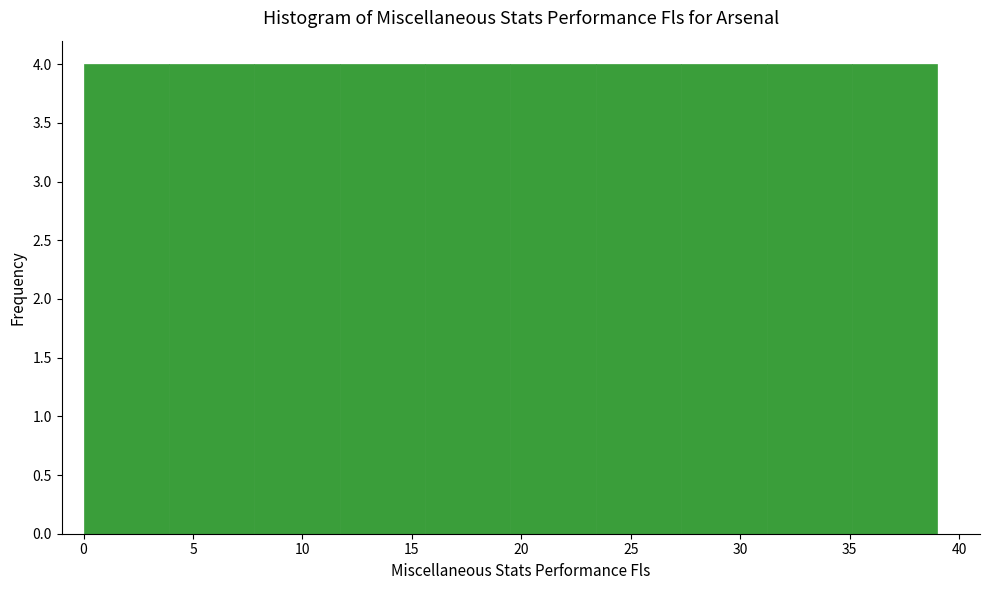

Reading left to right, transcribe this chart: for each bar, give the range it covers on the x-axis and its height. Neither the bar edges nor the heights are printed on the chart, so give them approximately, as read against the axes.

0.0 to 3.9: 4
3.9 to 7.8: 4
7.8 to 11.7: 4
11.7 to 15.6: 4
15.6 to 19.5: 4
19.5 to 23.4: 4
23.4 to 27.3: 4
27.3 to 31.2: 4
31.2 to 35.1: 4
35.1 to 39.0: 4